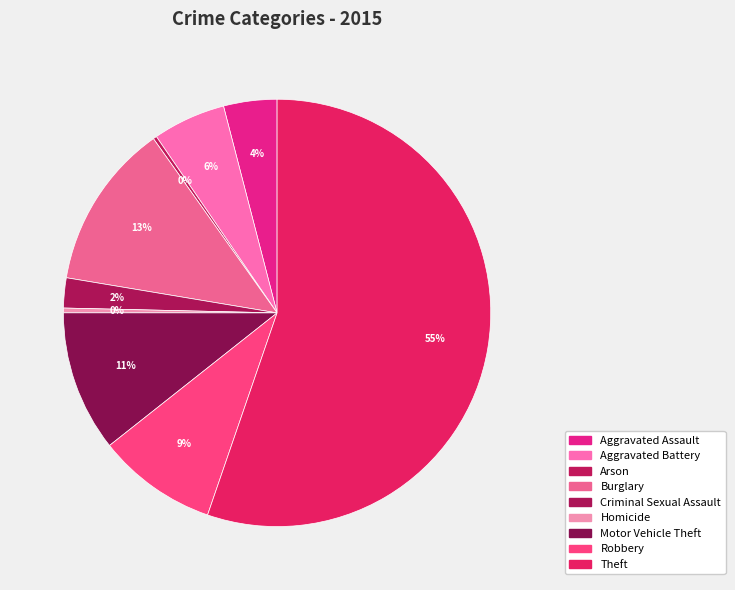

To the nearest percent, what is the difference between the largest and smallest slice percentages?

55%